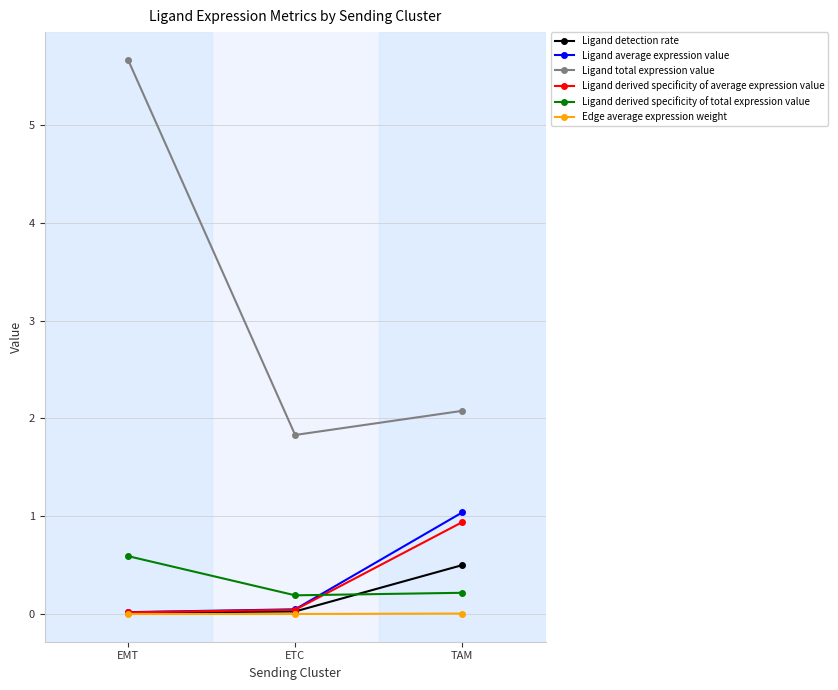

At which category is the sum across all series the highest?

EMT